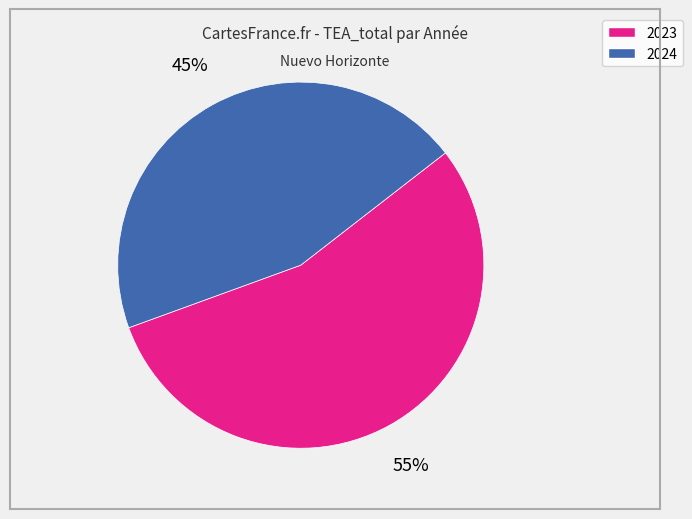

Combined, do 2024 and 2023 account for over 50%?

Yes